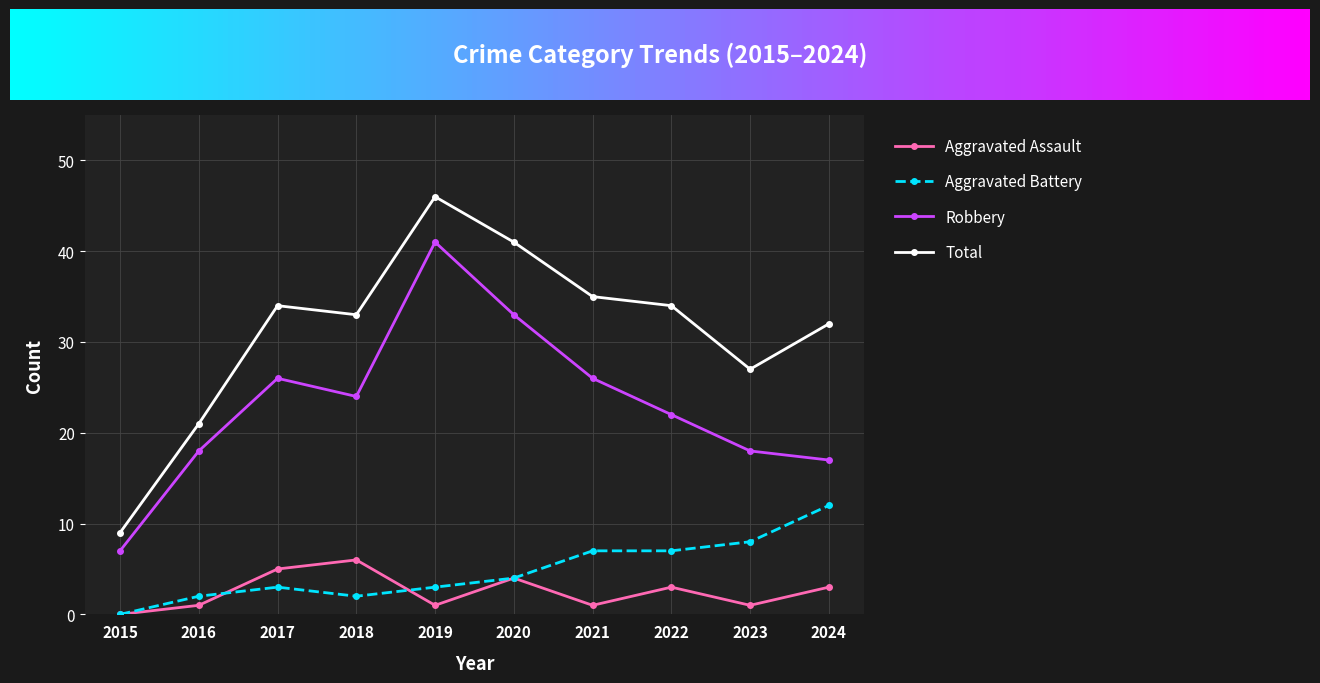

At how many categories does at least one series exceed 38?

2